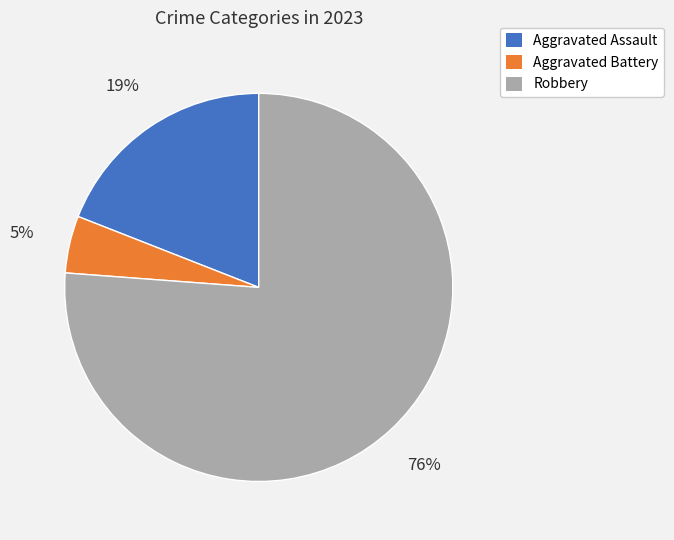

How many segments does this pie chart have?

3